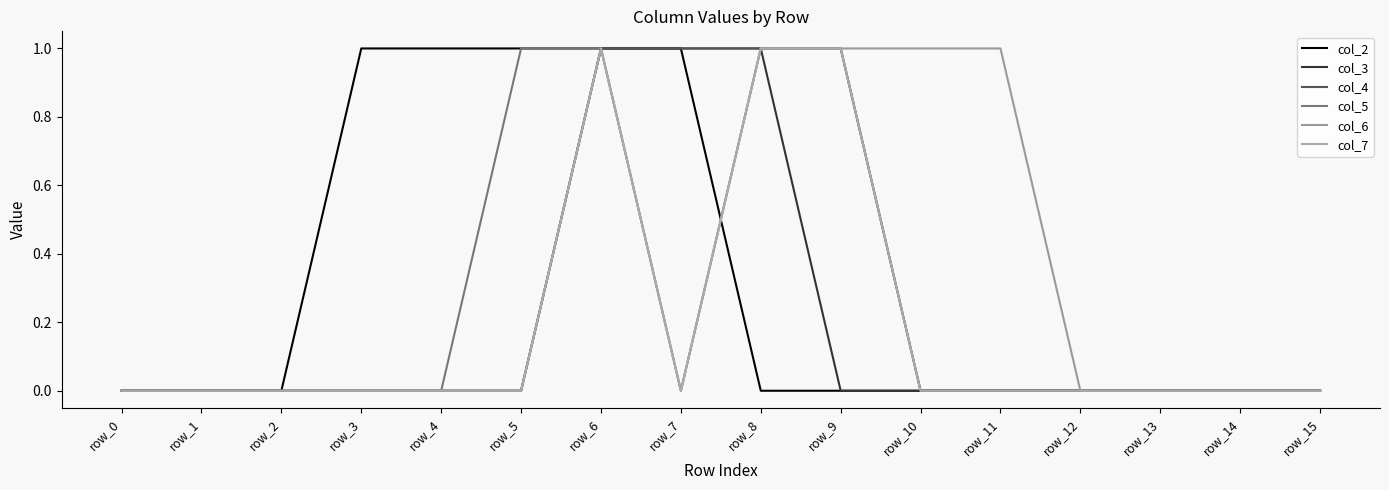

At which category is the sum across all series the highest?

row_6